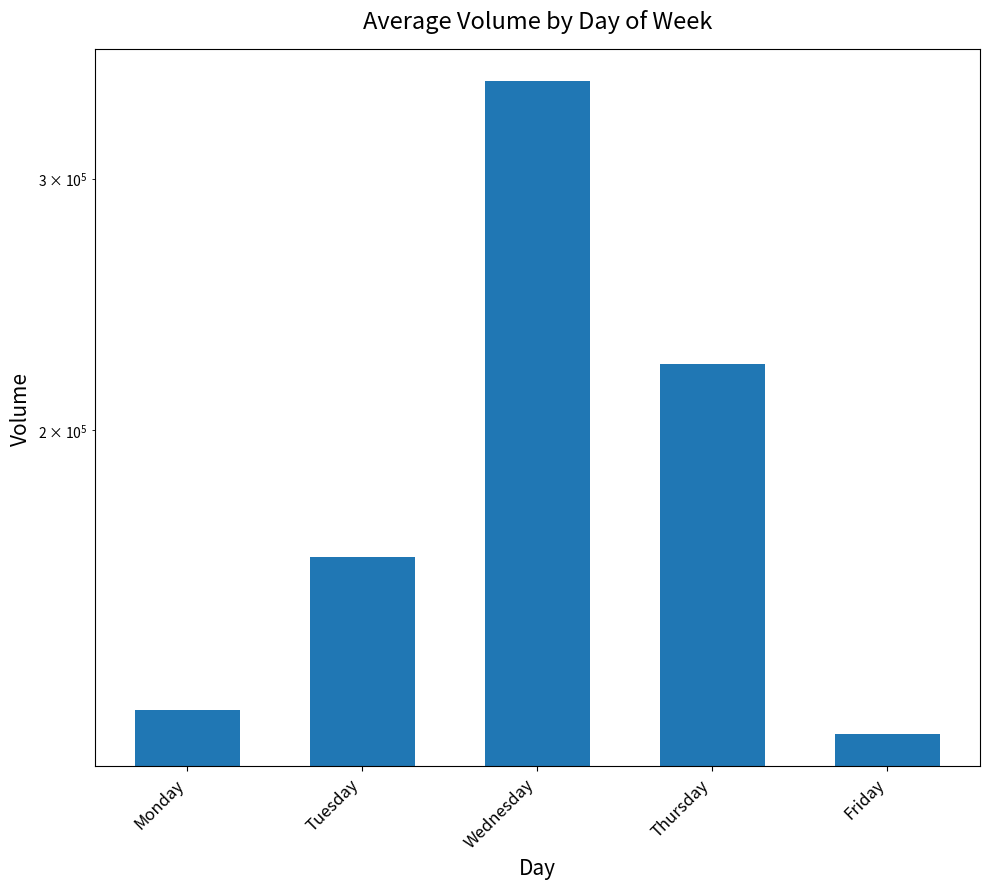

At which label does the data first exceed 163088?

Tuesday